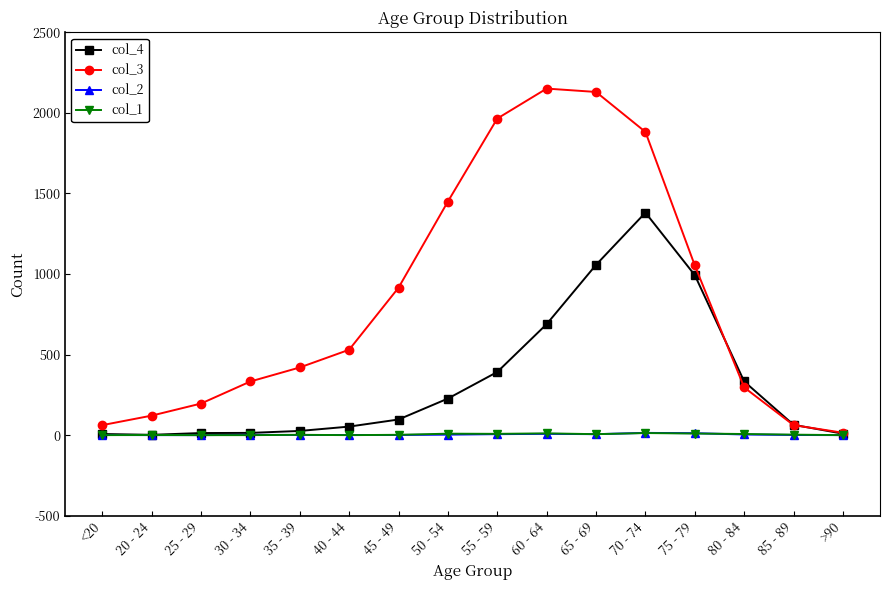

True or false: col_4 has more than 0 interior local peaks.

True